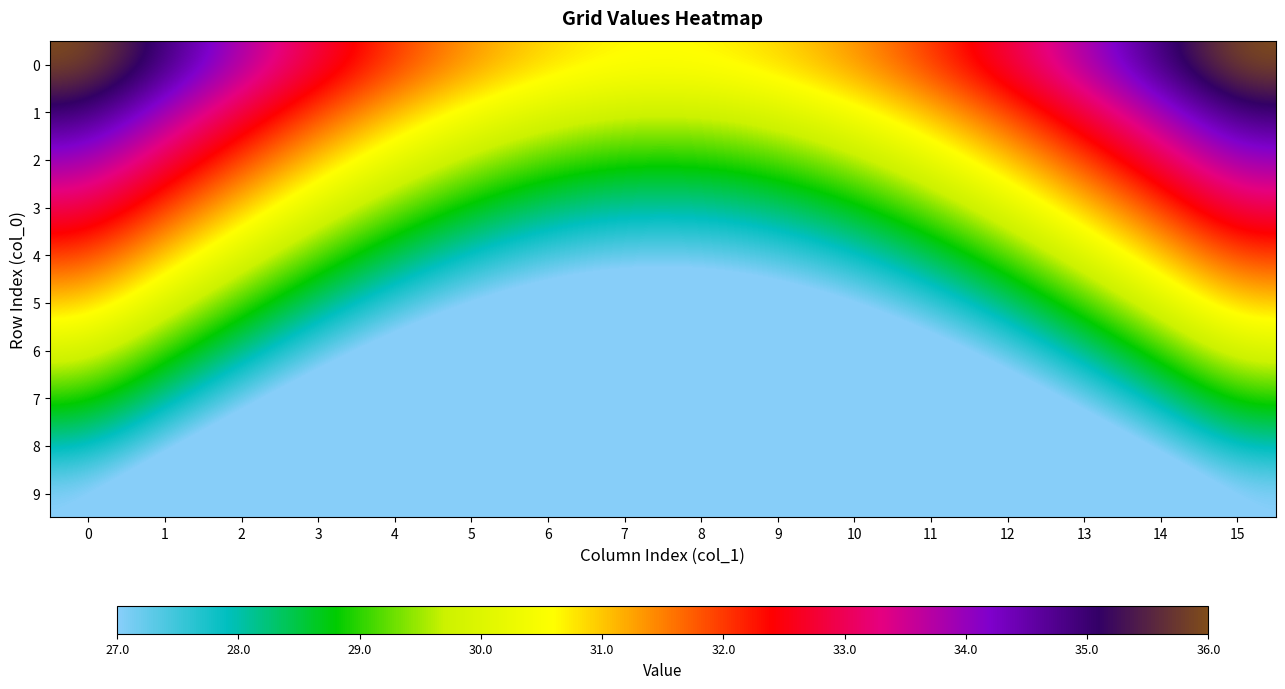

How many categories are shown in the chart?

16